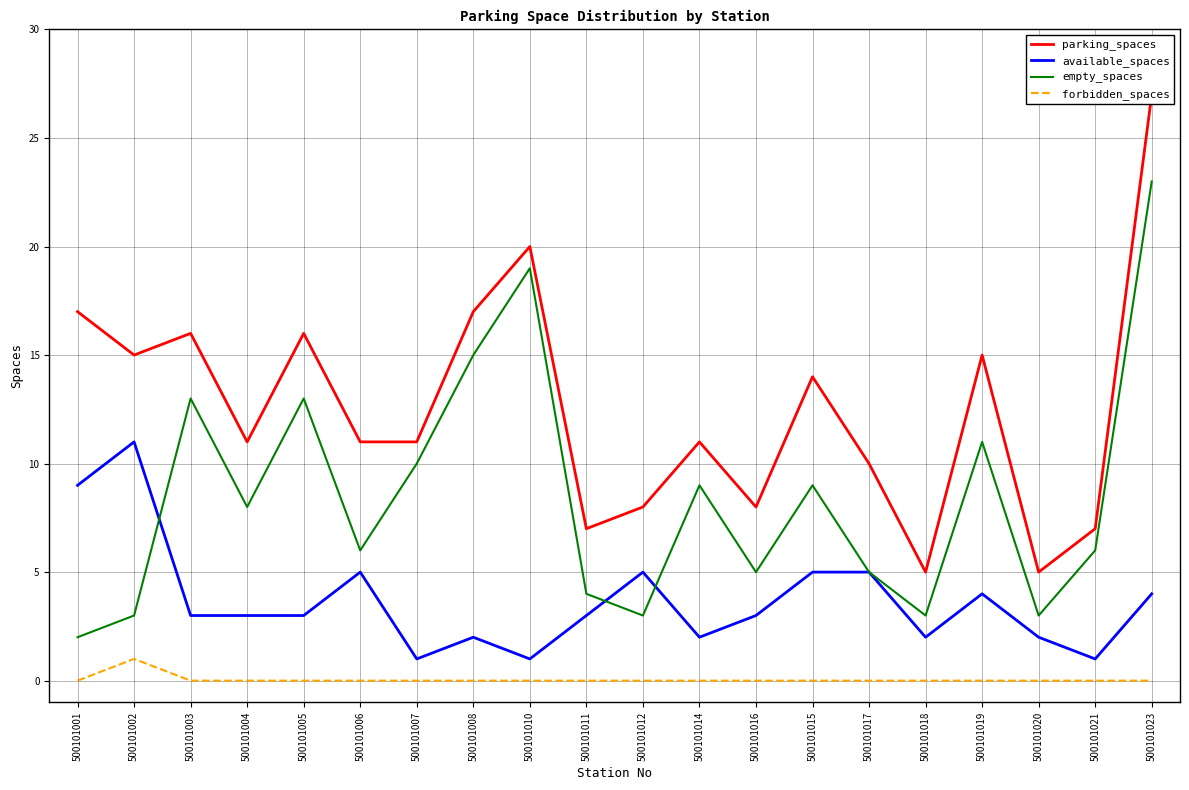

Between 500101016 and 500101015, which series saw the biggest shift?

parking_spaces